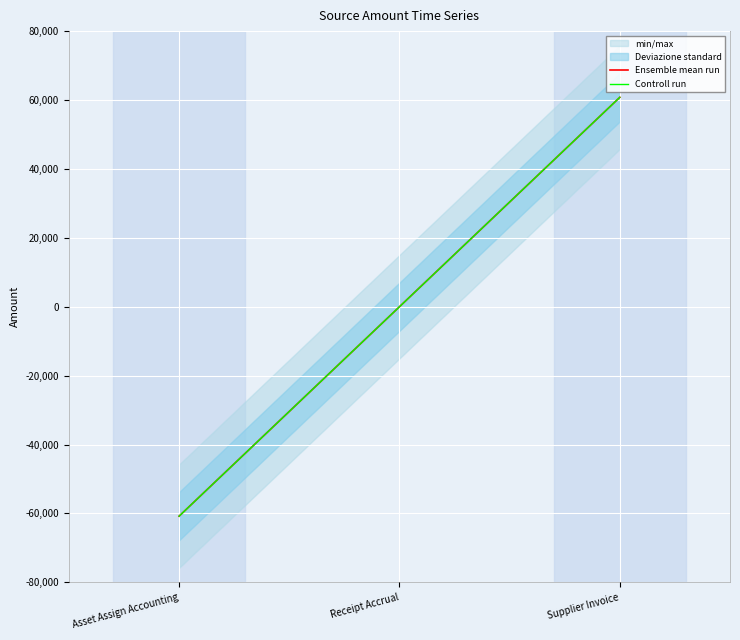

The value of Ensemble mean run at Supplier Invoice is 37418.6. True or false?

False